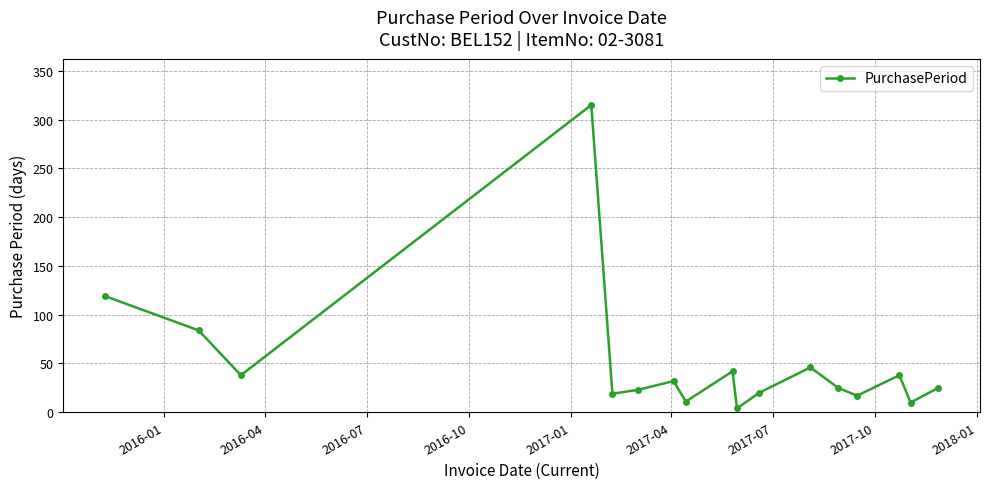

What is the maximum value shown in the chart?

315